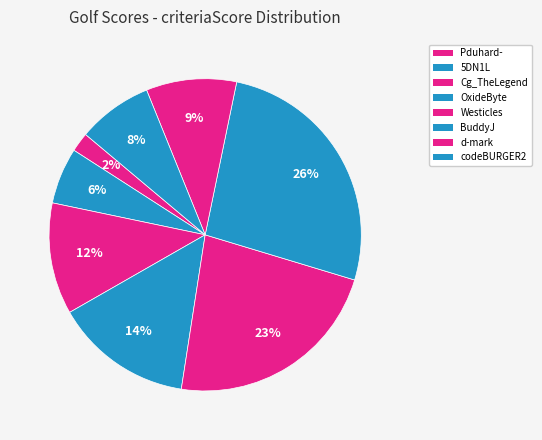

Is there any slice that represents more than half of the pie?

No